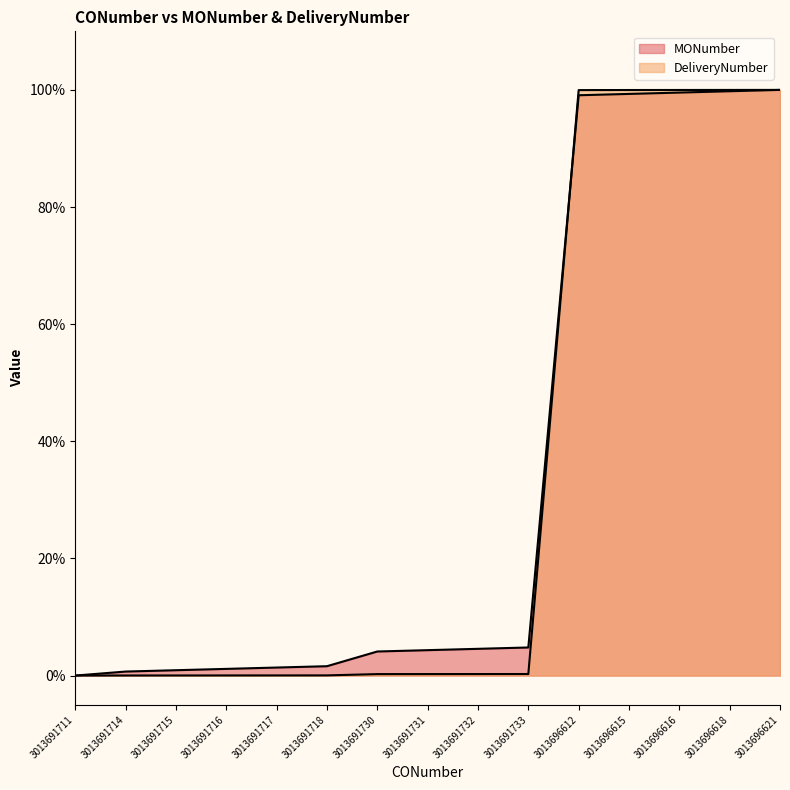

List the series in order of their peak value, lowest first.

MONumber, DeliveryNumber